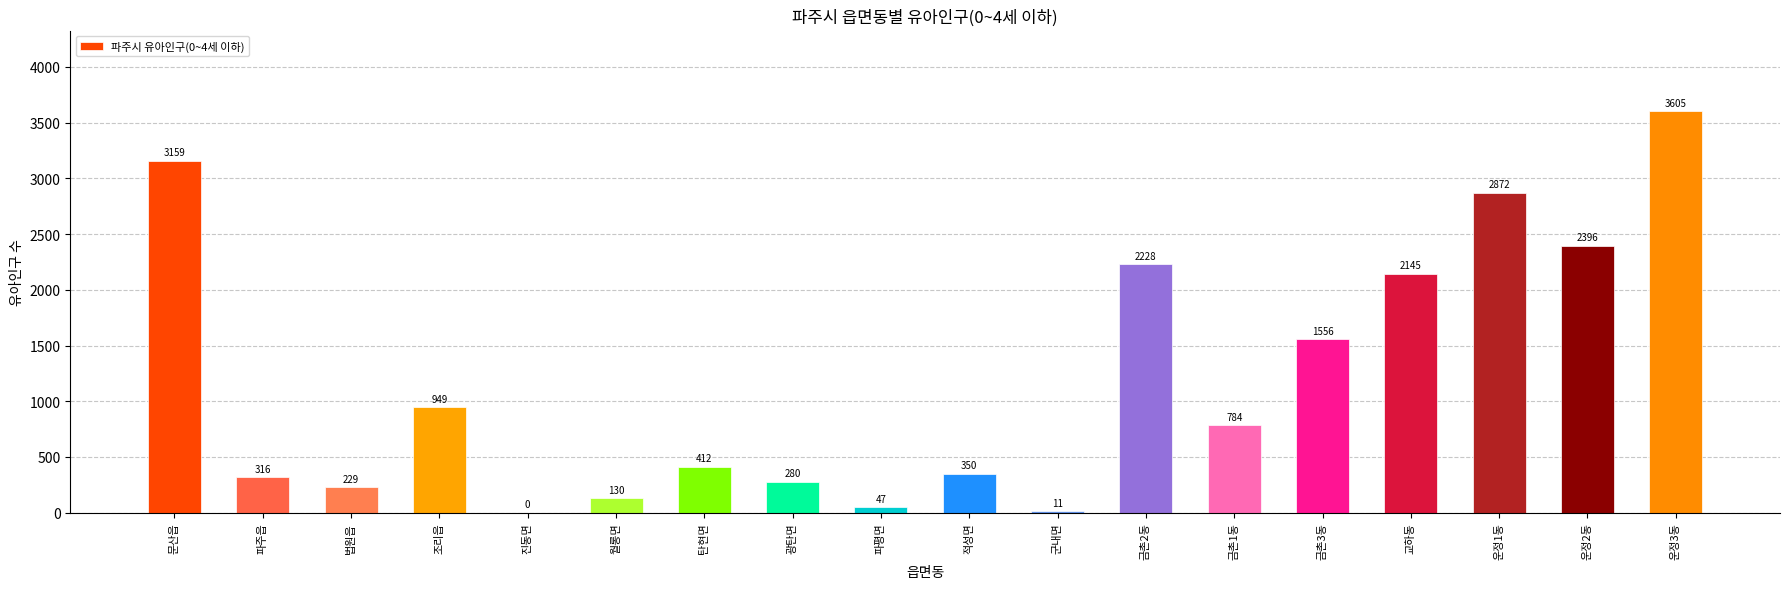

How many distinct data groups are displayed?

1